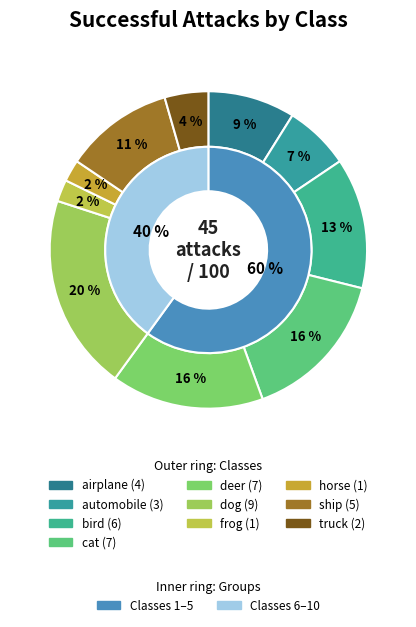

What percentage is the horse slice, to the nearest percent?

2%